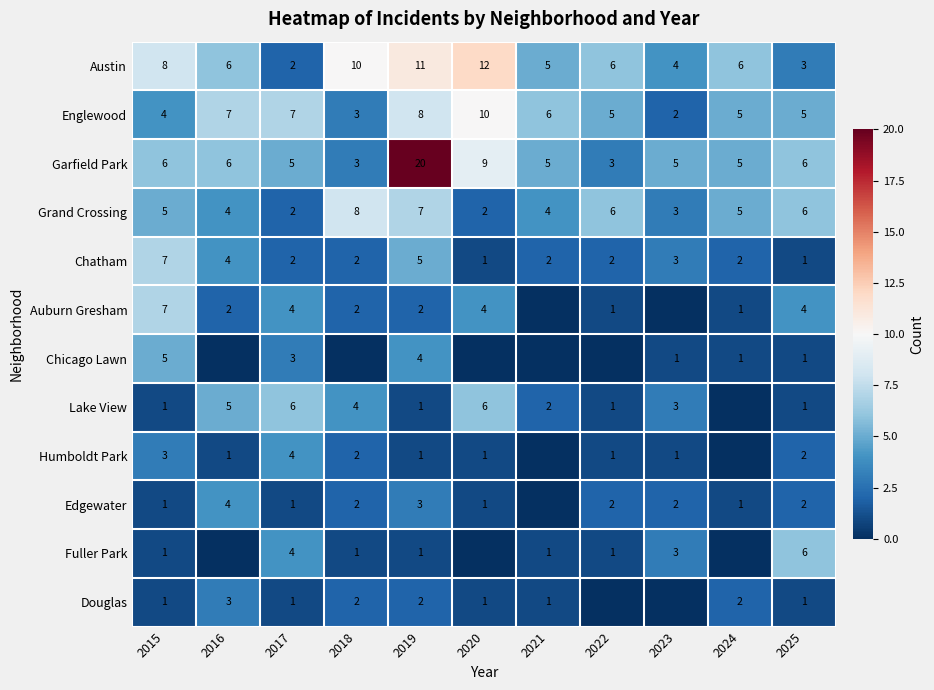

Which category has the lowest value in the Austin series?

2017